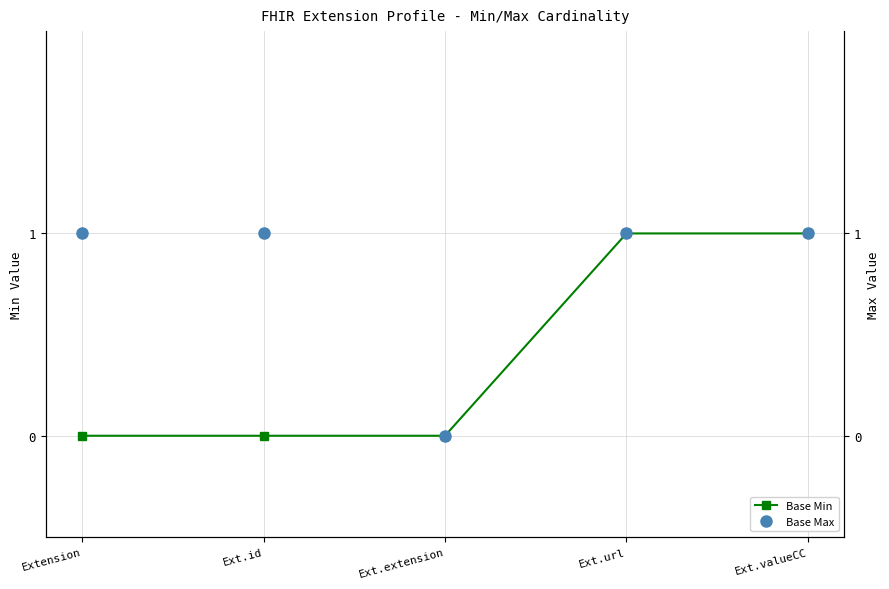

How many positive values does the Base Min series have?

2